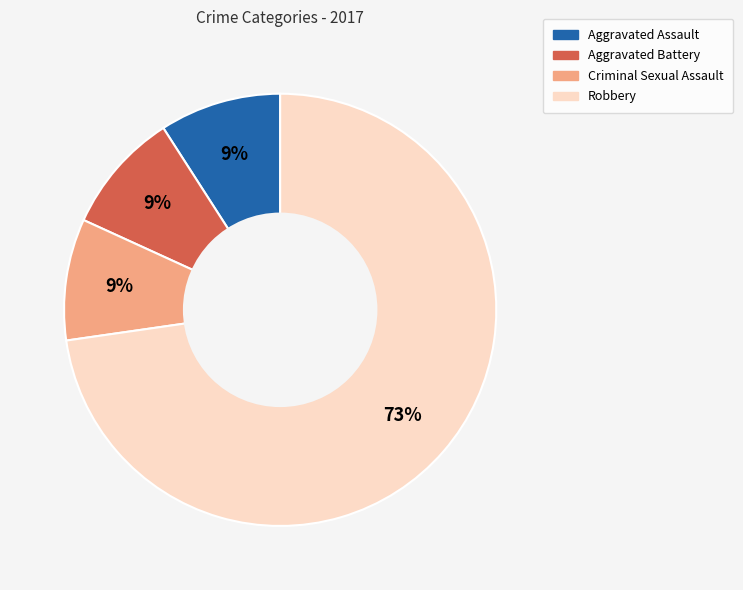

Is there a majority slice in this chart?

Yes